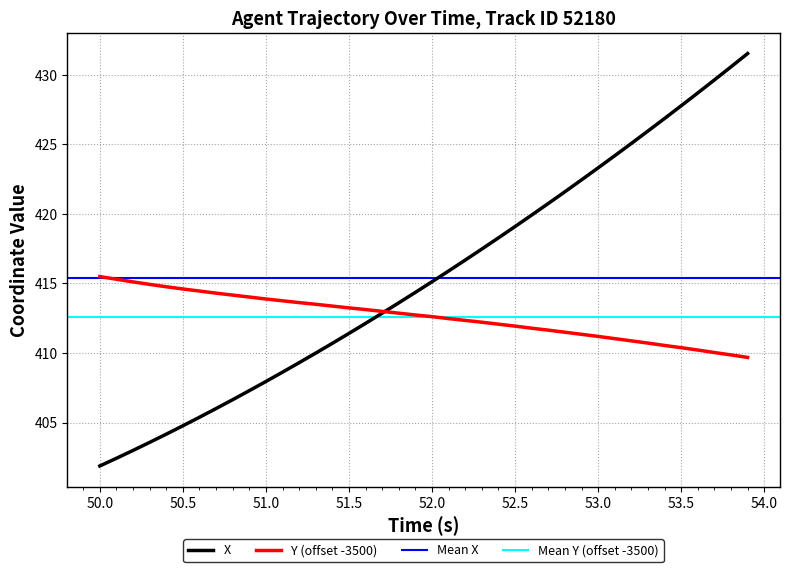

True or false: Y and X intersect in this chart.

True